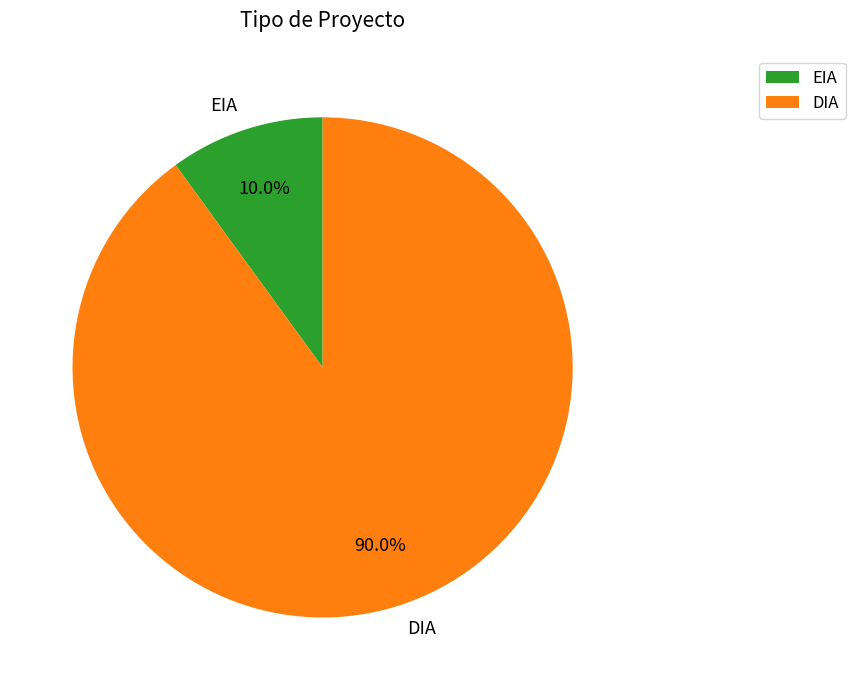

Which slice is the largest?

DIA